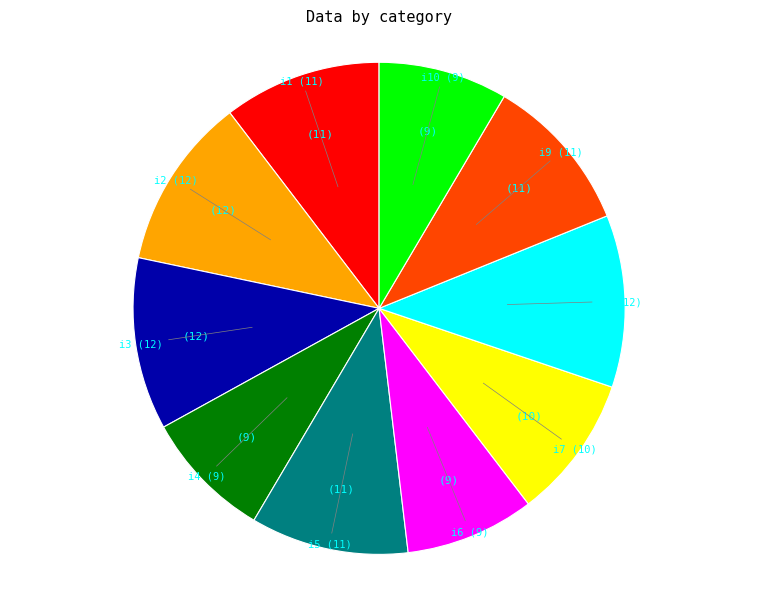

Does any single category account for the majority?

No